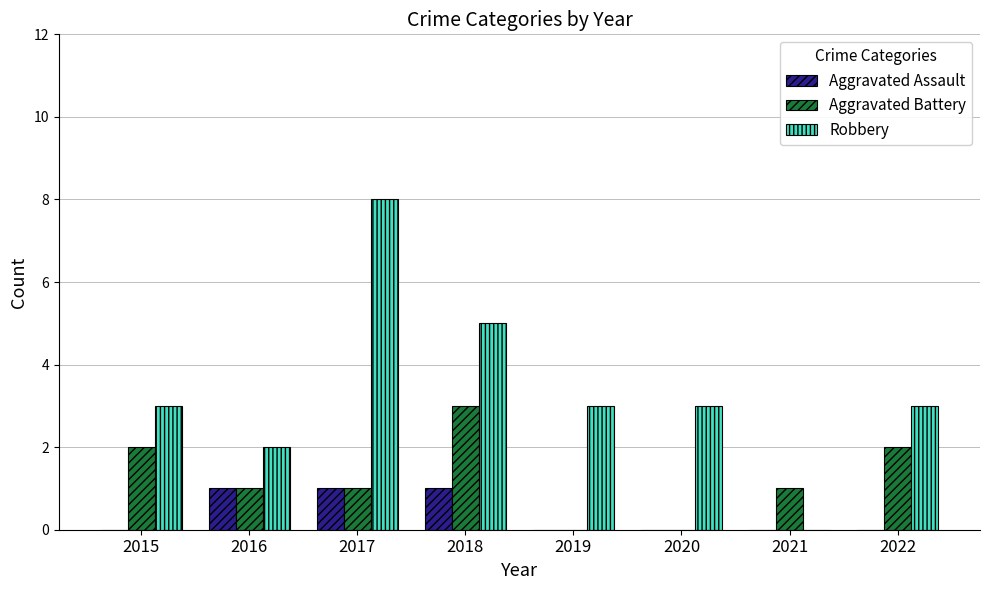

How many series are shown in this chart?

3